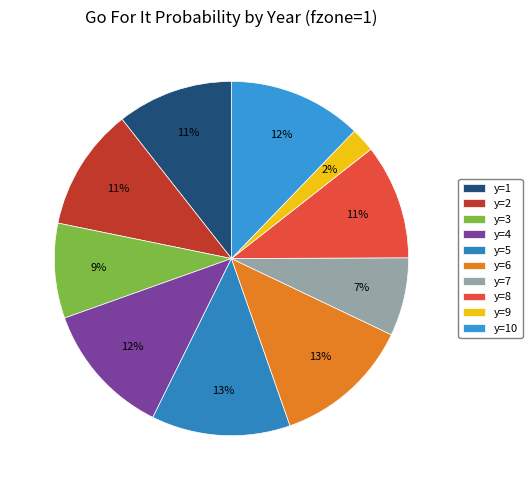

To the nearest percent, what portion does y=5 represent?

13%